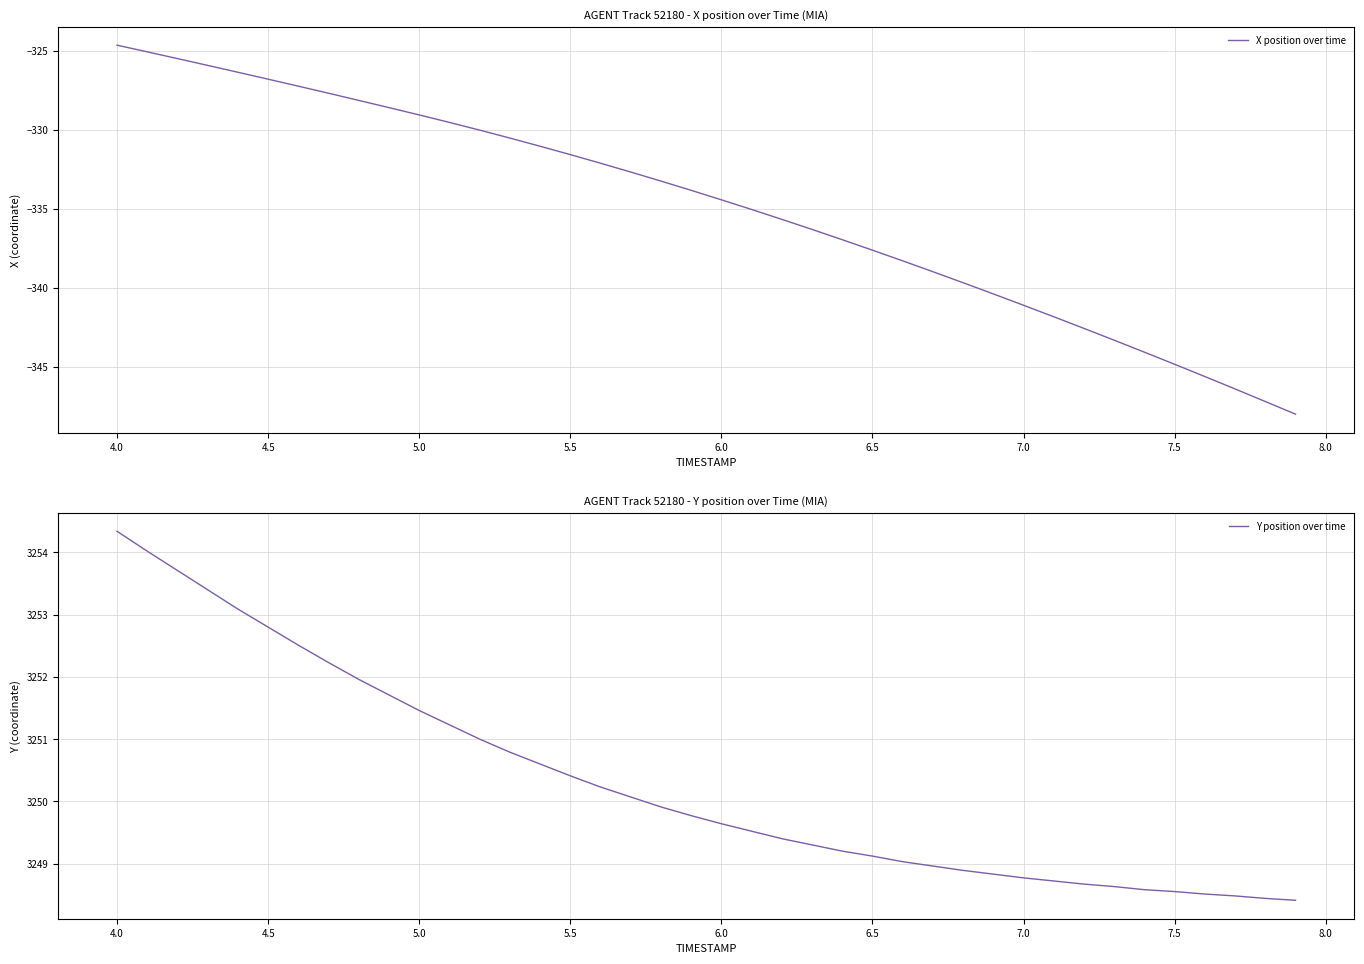

What is the value of the X position over time point at the 2nd from the left?

-325.1